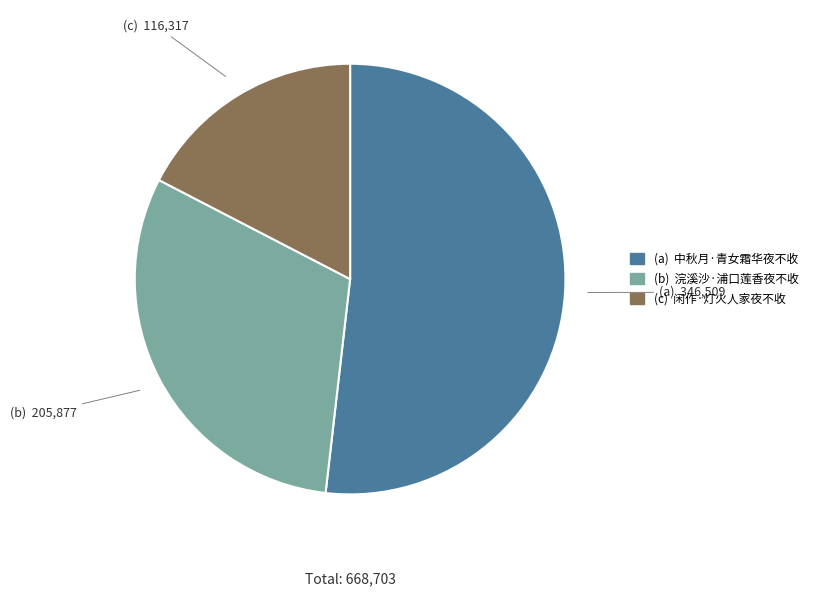

Is there a majority slice in this chart?

Yes